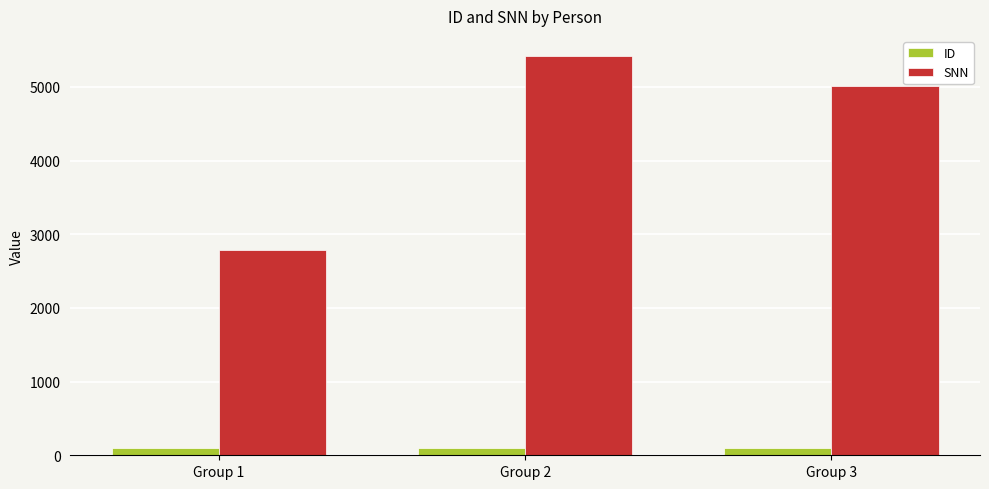

How many bars are there in total?

6